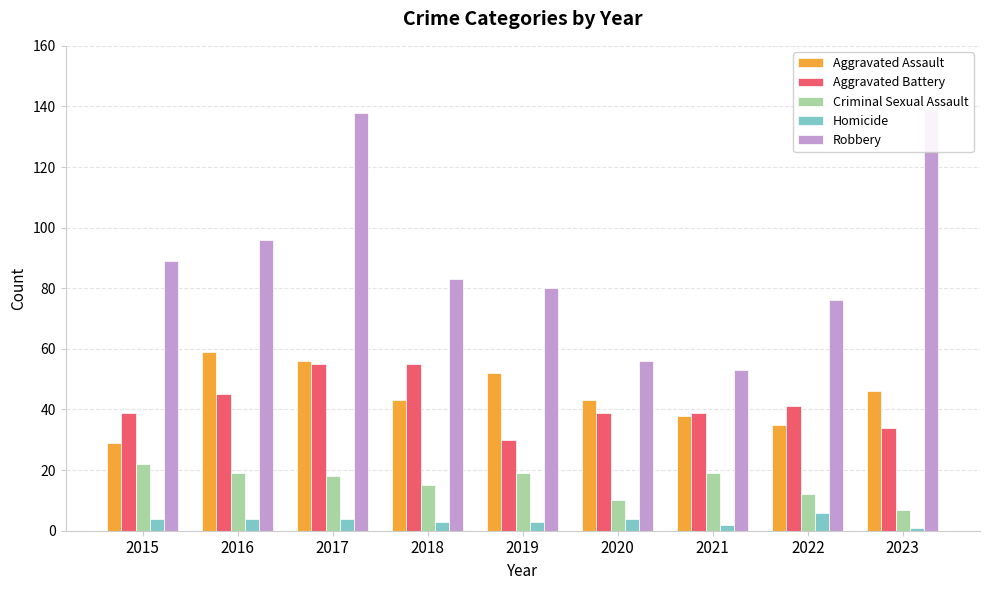

How many bars are there in each group?

5